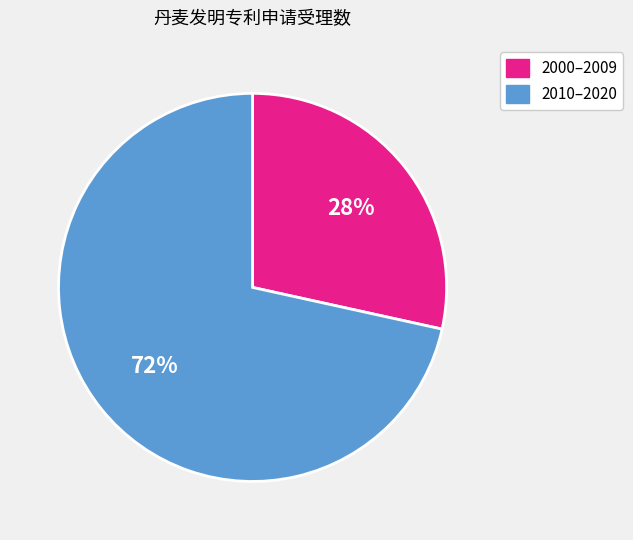

What is the smallest slice in the pie chart?

2000–2009